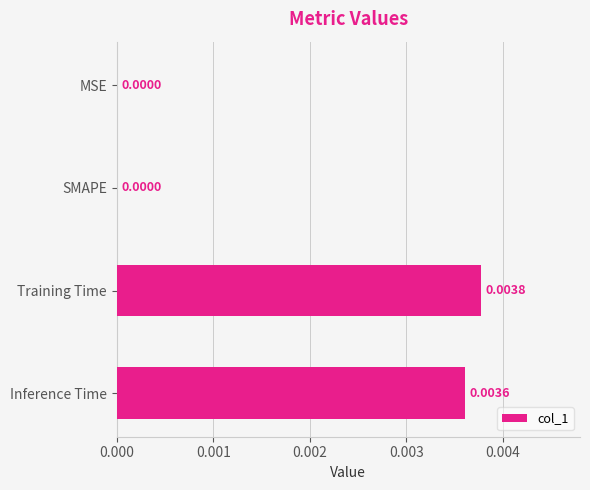

Are the bars horizontal?

Yes